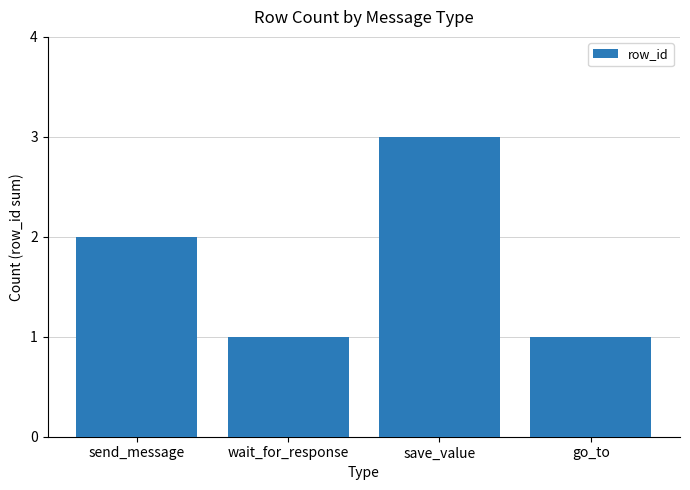

How many values are between 1 and 3?

4